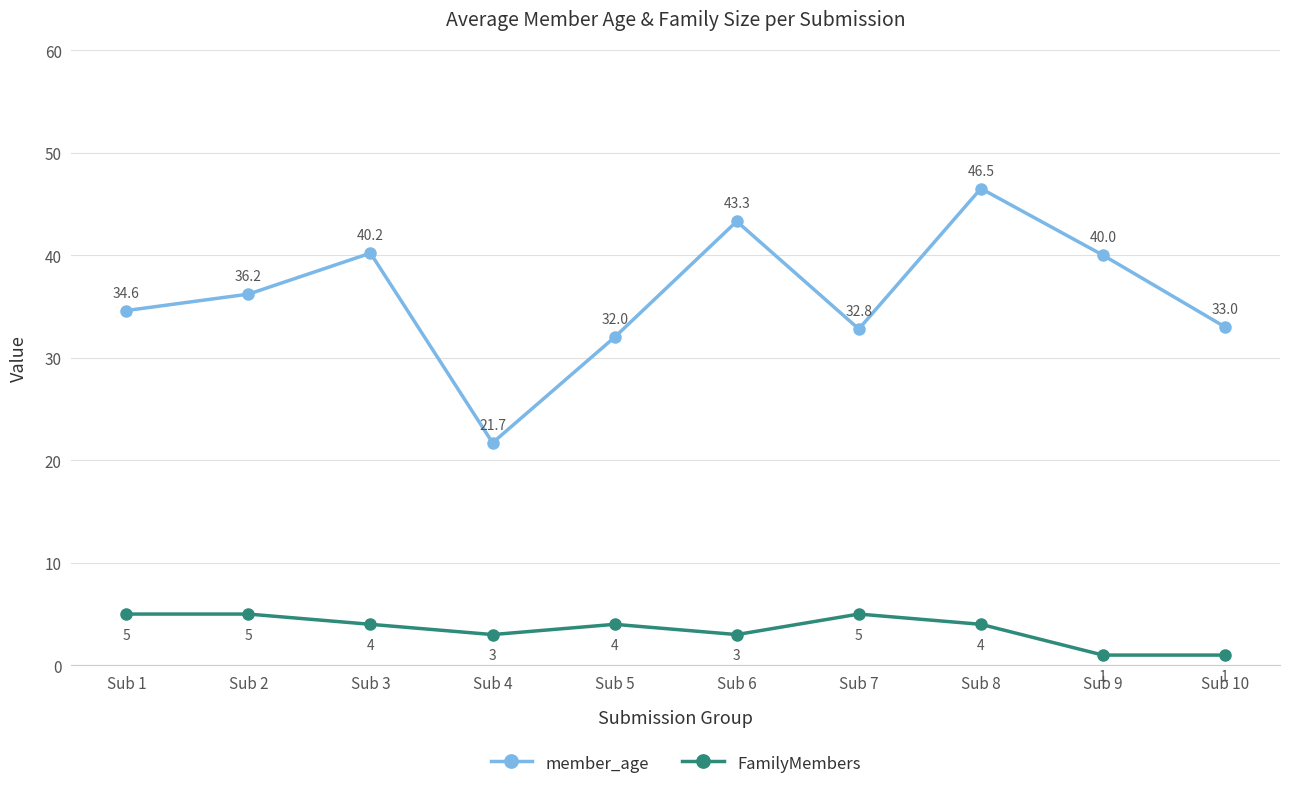

Is it true that FamilyMembers equals 6.1 at Sub 8?

False